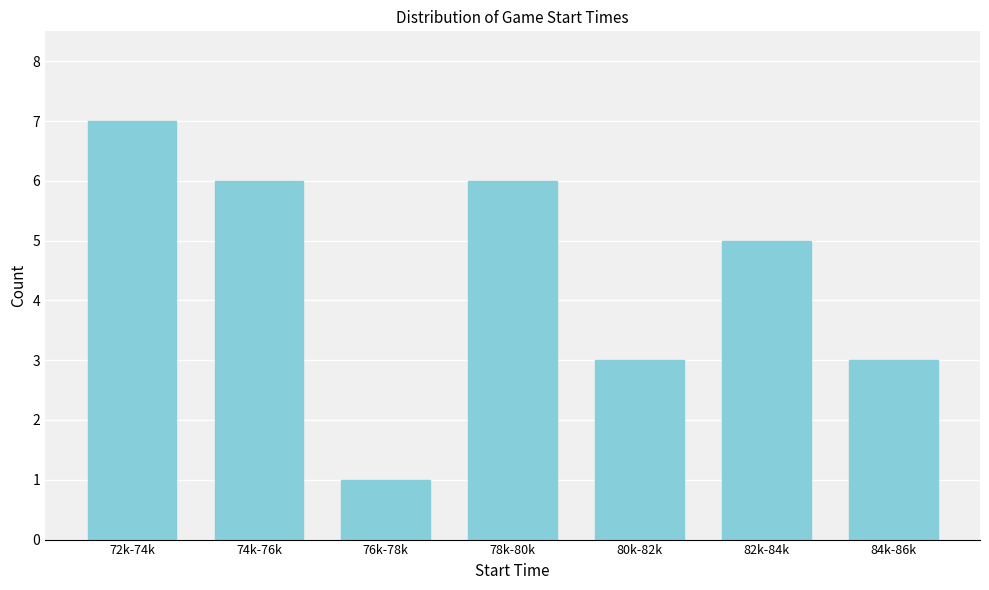

Reading left to right, transcribe all the data shown in this chart.

72k-74k=7	74k-76k=6	76k-78k=1	78k-80k=6	80k-82k=3	82k-84k=5	84k-86k=3